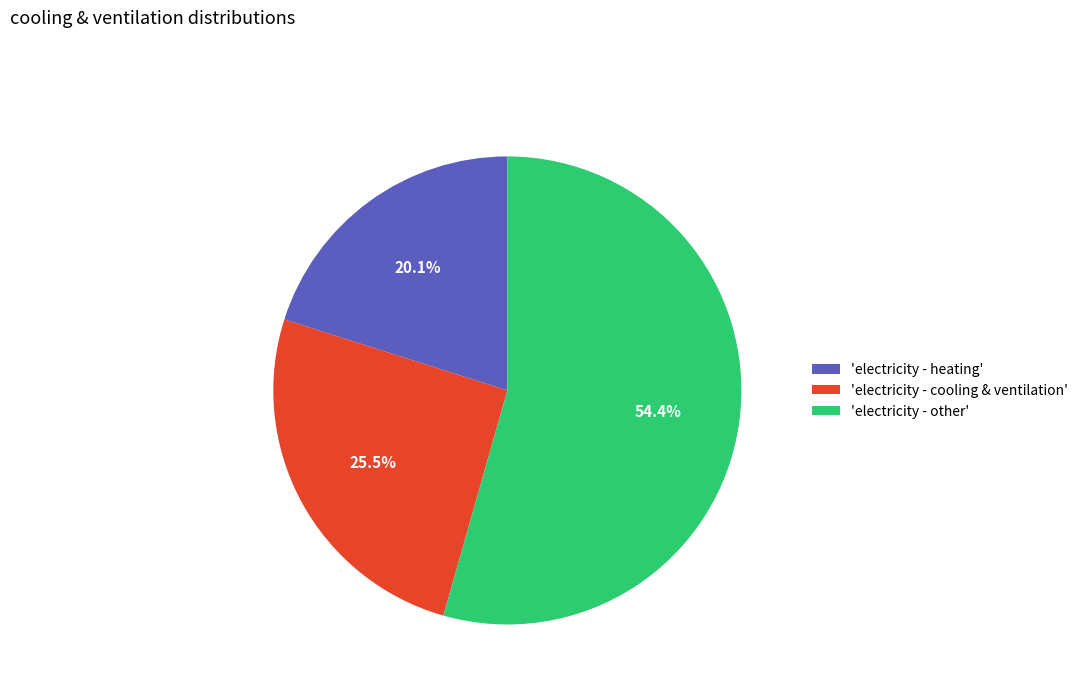

Do 'electricity - other' and 'electricity - cooling & ventilation' together represent more than half of the pie?

Yes